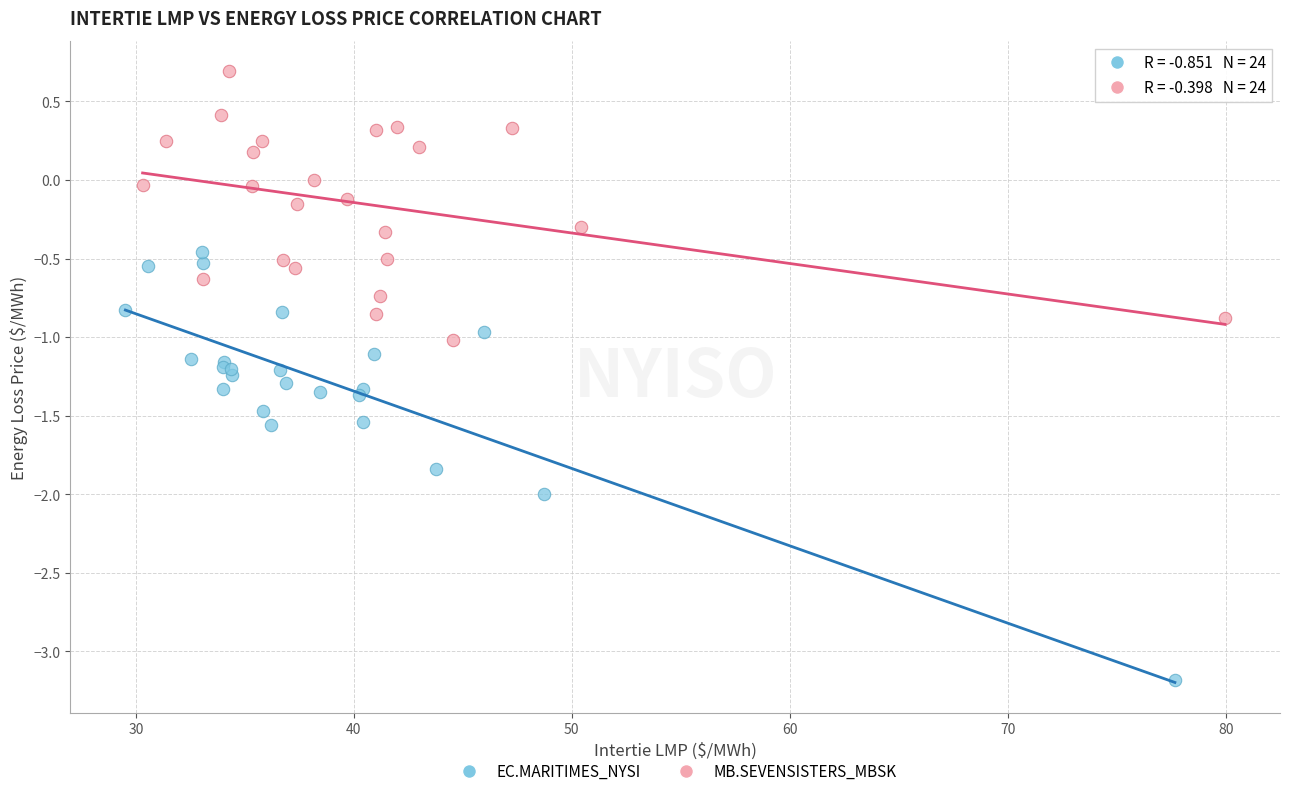

Which series reaches the maximum Y coordinate?

MB.SEVENSISTERS_MBSK